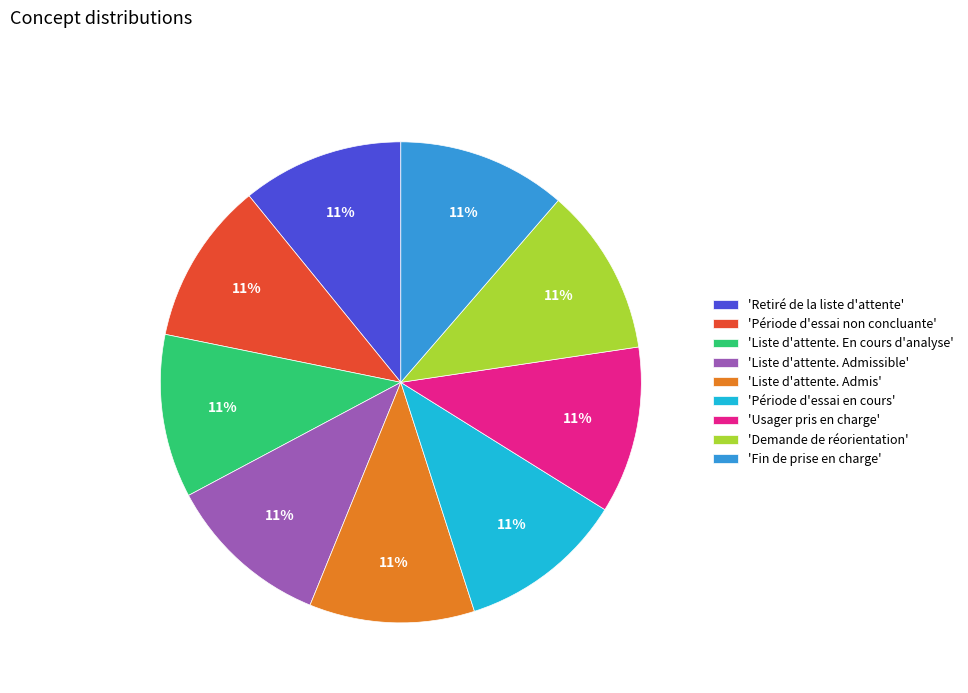

Combined, do 'Liste d'attente. Admis' and 'Liste d'attente. Admissible' account for over 50%?

No